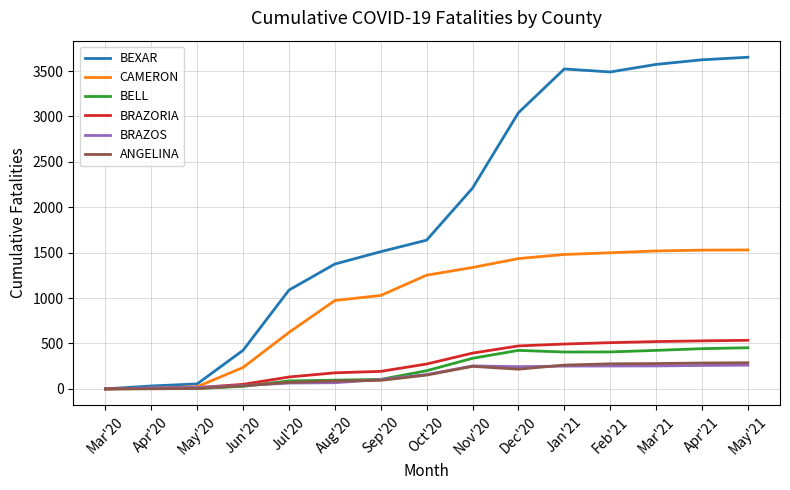

What is the difference between the maximum and second lowest values in the CAMERON series?

1522